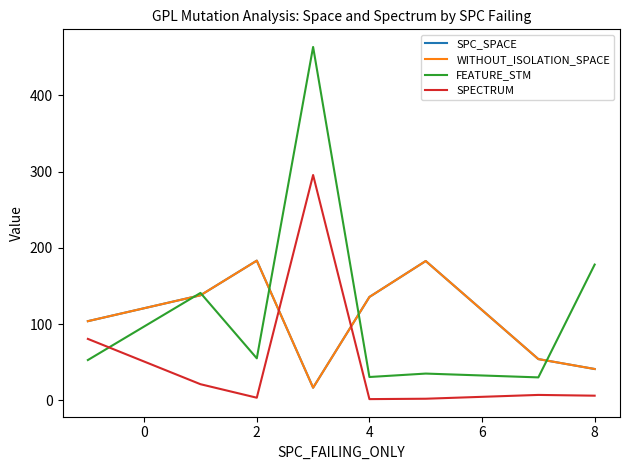

At how many categories does at least one series exceed 182?

3